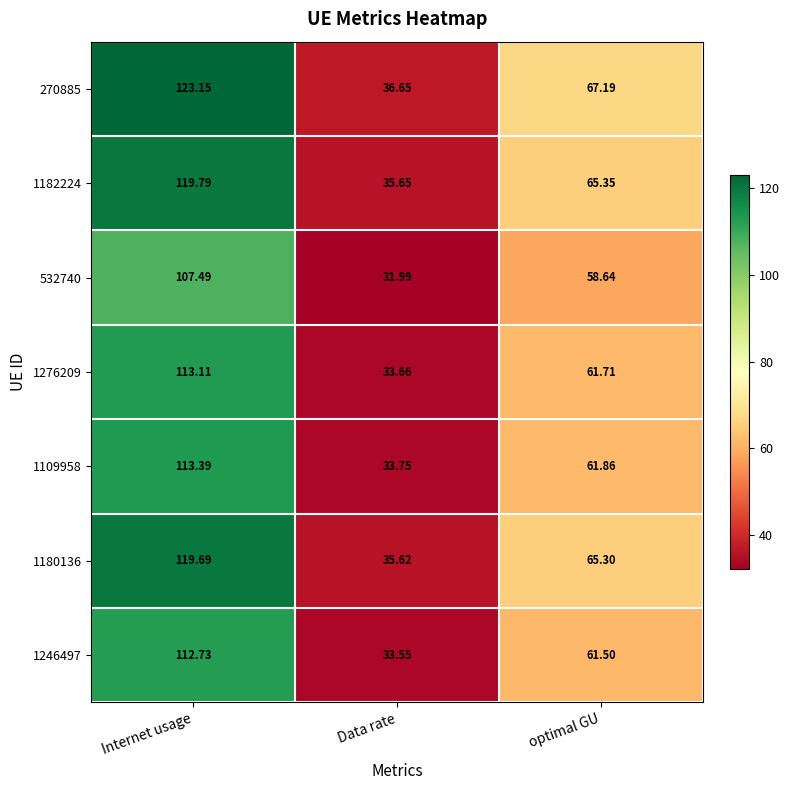

List the labels in order of 1182224 value, largest first.

Internet usage, optimal GU, Data rate